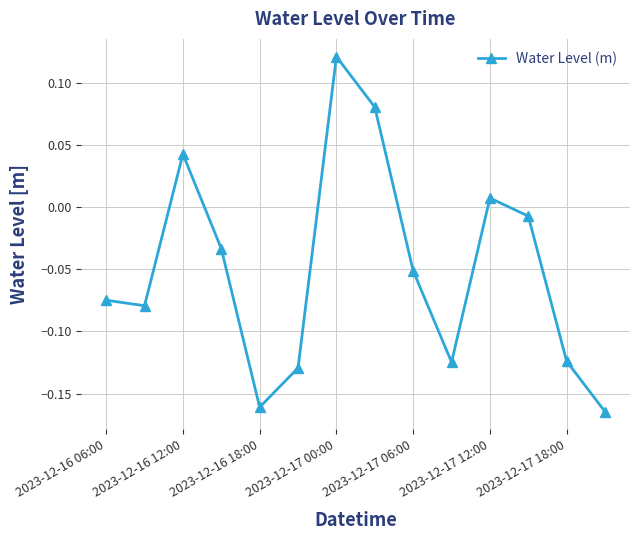

Count the number of values greater than 0.

4